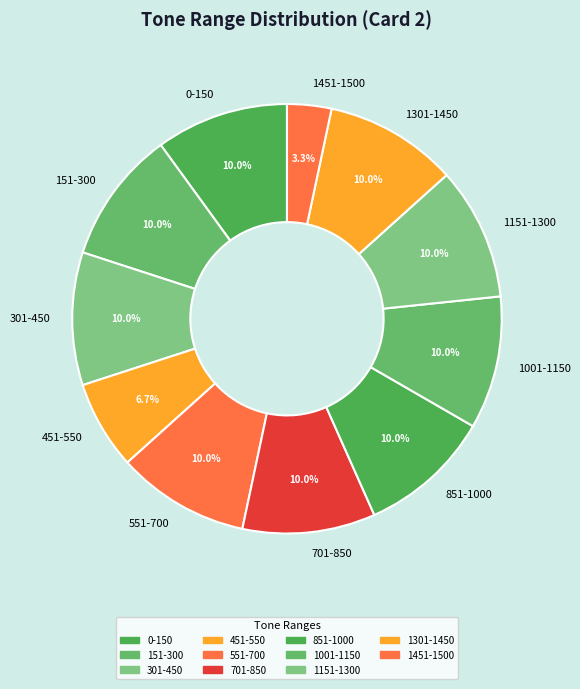

Is 851-1000 the majority of the pie?

No